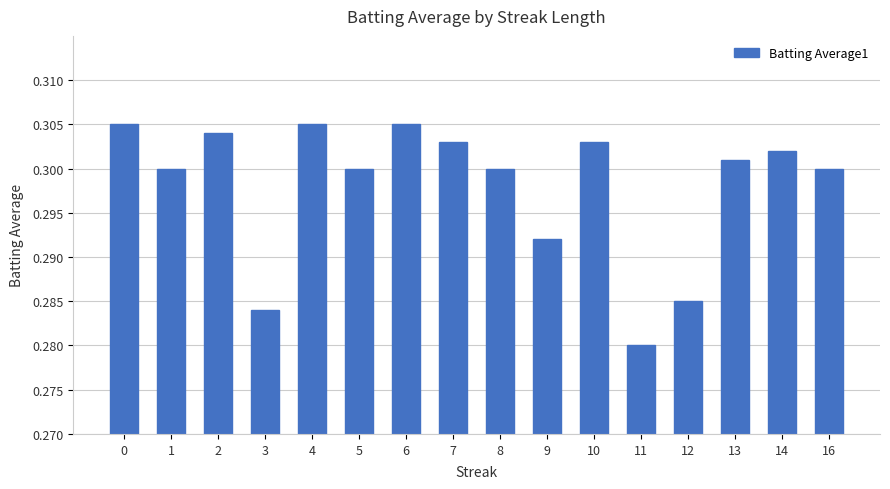

Which has a higher value, 6 or 5?

6